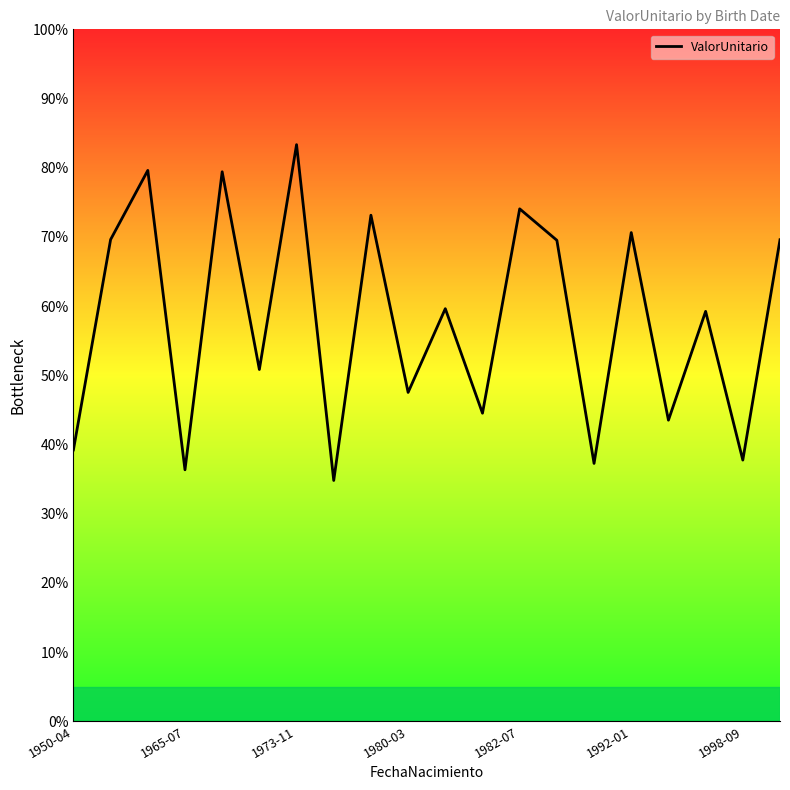

Where is the data nearest to the value 59?

17